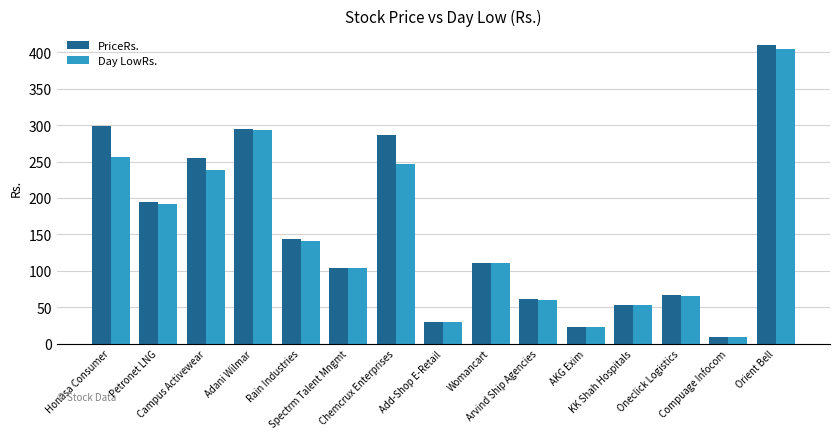

Which series has the largest range (max minus min)?

PriceRs.